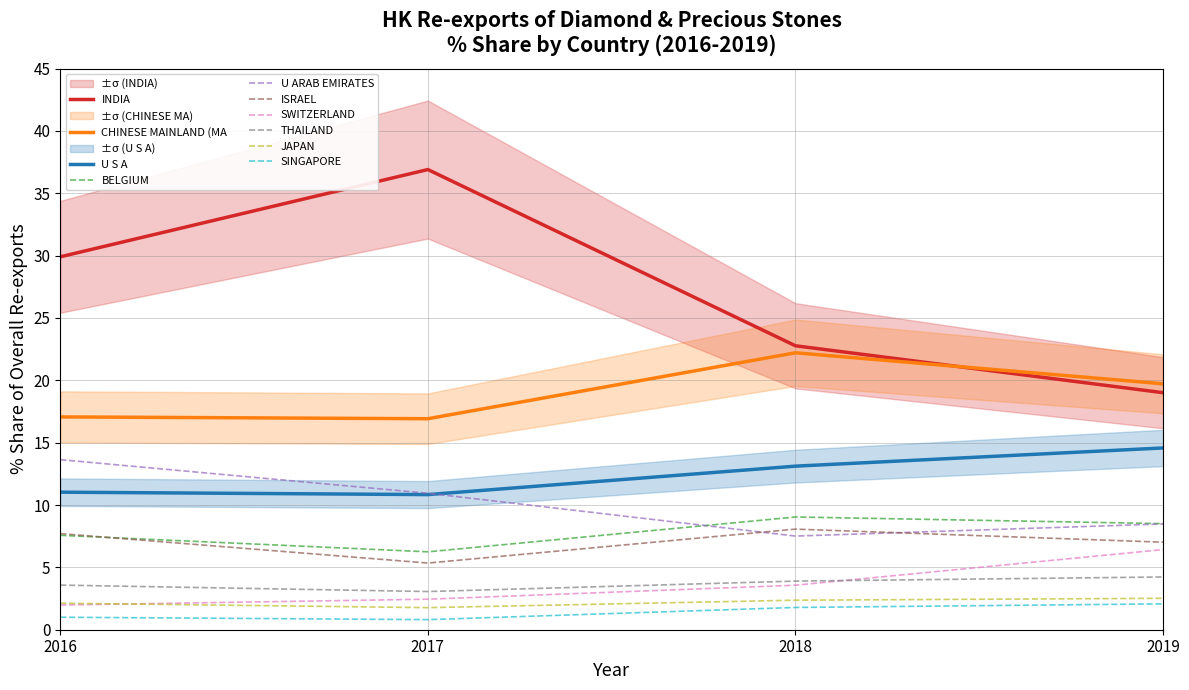

Is the value of SWITZERLAND at 2018 greater than the value of BELGIUM at 2018?

No